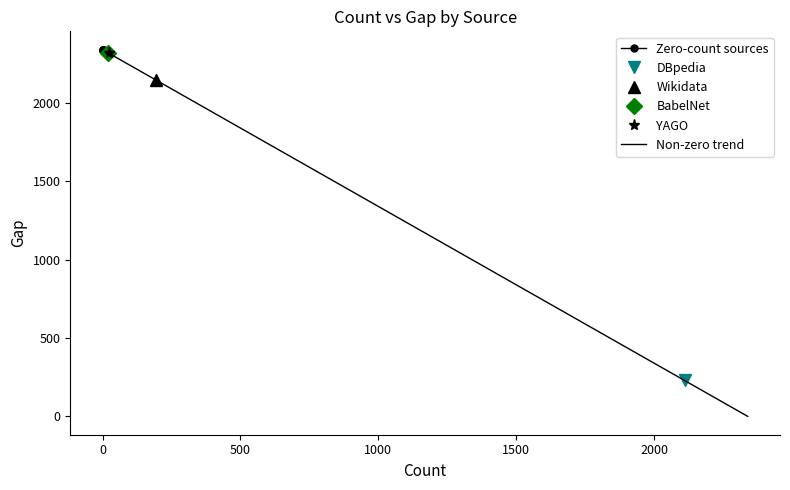

Reading left to right, transcribe all the data shown in this chart.

0=2339	2339=0	0=2339	0=2339	0=2339	193=2146	2110=229	21=2318	0=2339	22=2317	0=2339